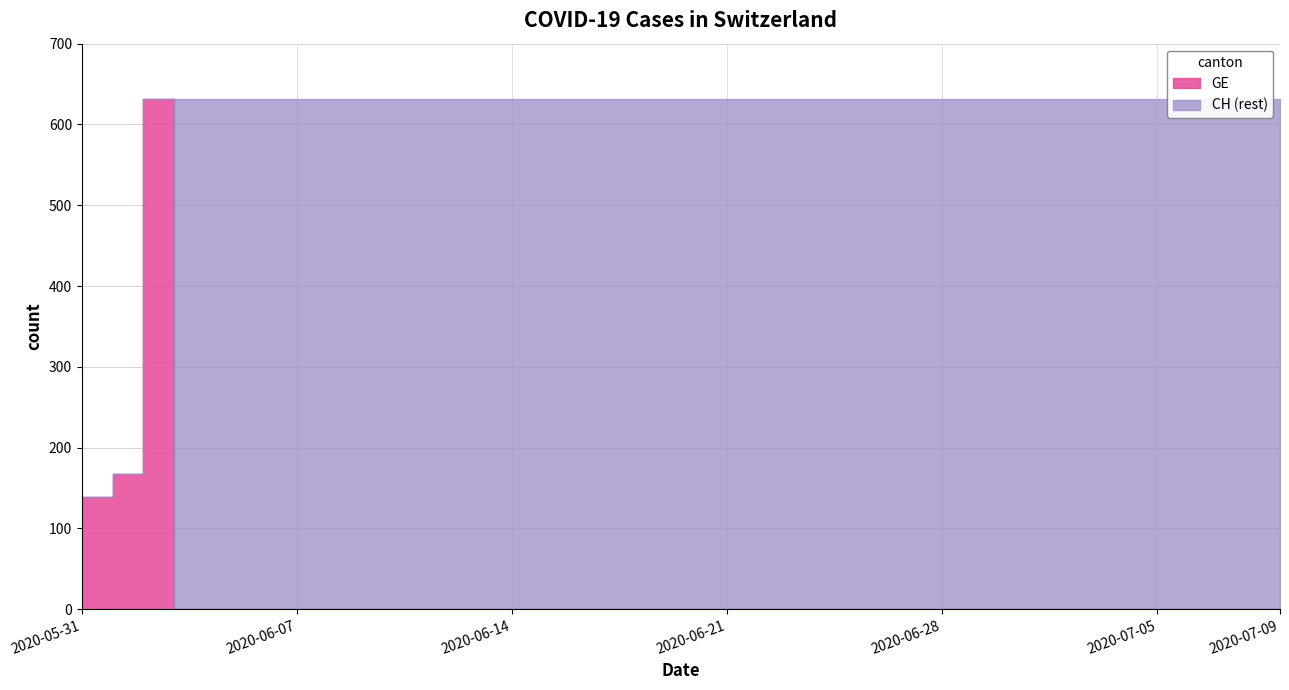

Reading right to left, transcribe all the data shown in this chart.

CH: 2020-07-09=631	2020-07-08=631	2020-07-07=631	2020-07-06=631	2020-07-05=631	2020-07-04=631	2020-07-03=631	2020-07-02=631	2020-07-01=631	2020-06-30=631	2020-06-29=631	2020-06-28=631	2020-06-27=631	2020-06-26=631	2020-06-25=631	2020-06-24=631	2020-06-23=631	2020-06-22=631	2020-06-21=631	2020-06-20=631	2020-06-19=631	2020-06-18=631	2020-06-17=631	2020-06-16=631	2020-06-15=631	2020-06-14=631	2020-06-13=631	2020-06-12=631	2020-06-11=631	2020-06-10=631	2020-06-09=631	2020-06-08=631	2020-06-07=631	2020-06-06=631	2020-06-05=631	2020-06-04=631	2020-06-03=631	2020-06-02=167	2020-06-01=139	2020-05-31=0
GE: 2020-07-09=0	2020-07-08=0	2020-07-07=0	2020-07-06=0	2020-07-05=0	2020-07-04=0	2020-07-03=0	2020-07-02=0	2020-07-01=0	2020-06-30=0	2020-06-29=0	2020-06-28=0	2020-06-27=0	2020-06-26=0	2020-06-25=0	2020-06-24=0	2020-06-23=0	2020-06-22=0	2020-06-21=0	2020-06-20=0	2020-06-19=0	2020-06-18=0	2020-06-17=0	2020-06-16=0	2020-06-15=0	2020-06-14=0	2020-06-13=0	2020-06-12=0	2020-06-11=0	2020-06-10=0	2020-06-09=0	2020-06-08=0	2020-06-07=0	2020-06-06=0	2020-06-05=0	2020-06-04=0	2020-06-03=631	2020-06-02=167	2020-06-01=139	2020-05-31=0